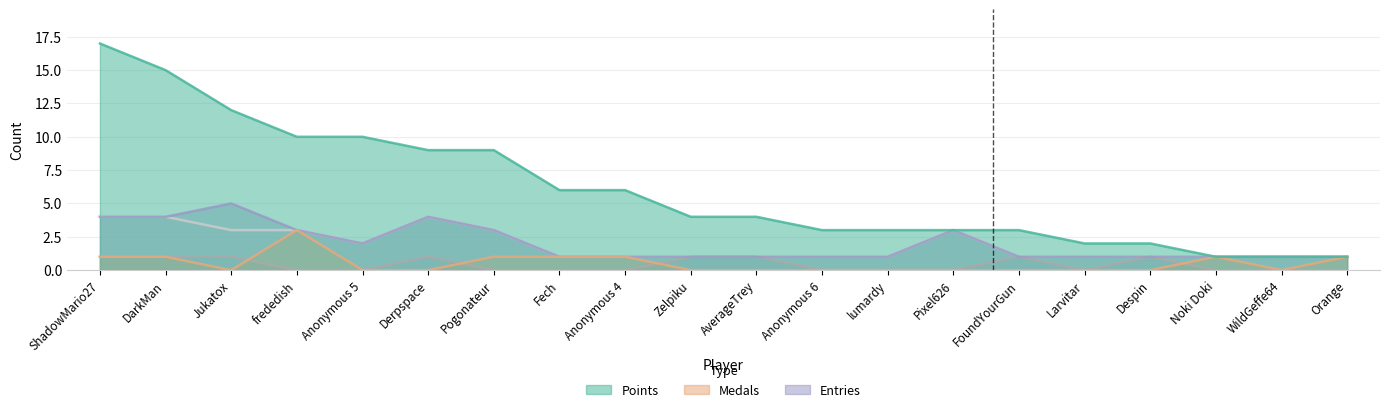

What is the spread (max minus min) of values at Pixel626?

3